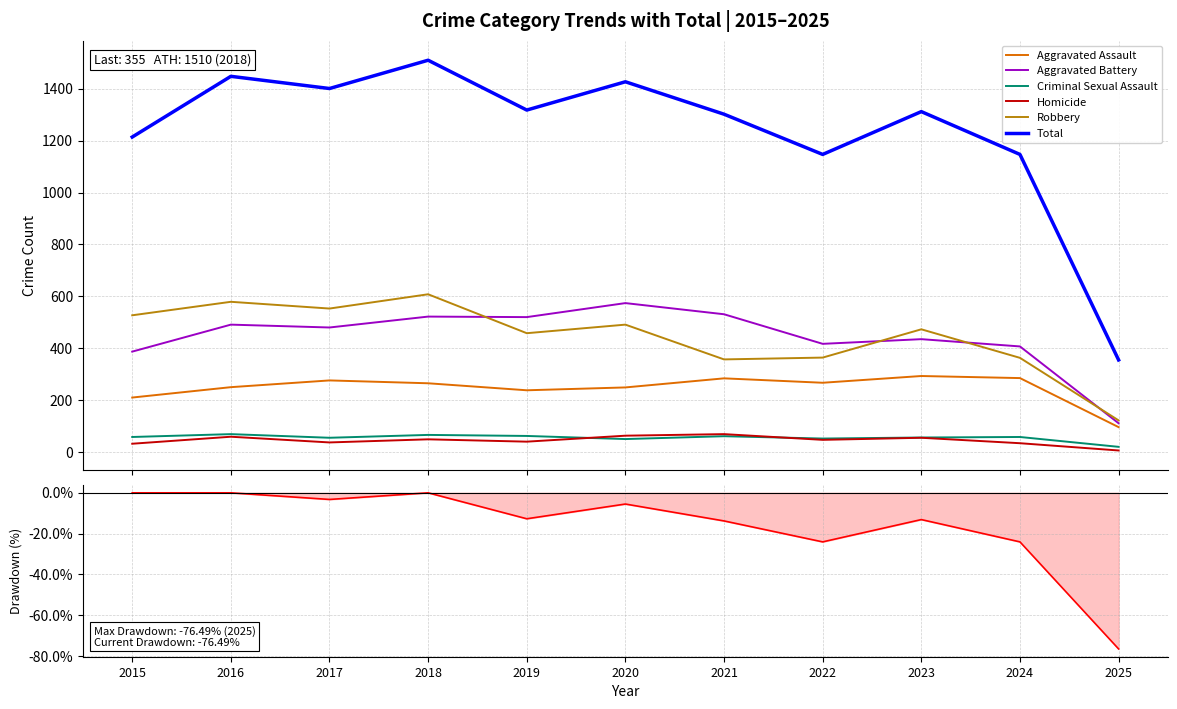

The value of Homicide at 2023 is 55. True or false?

True